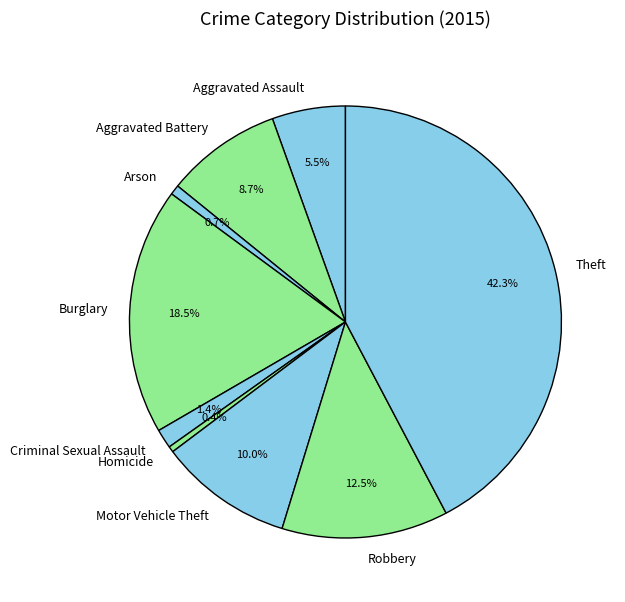

What portion of the pie excludes Motor Vehicle Theft?

90.0%